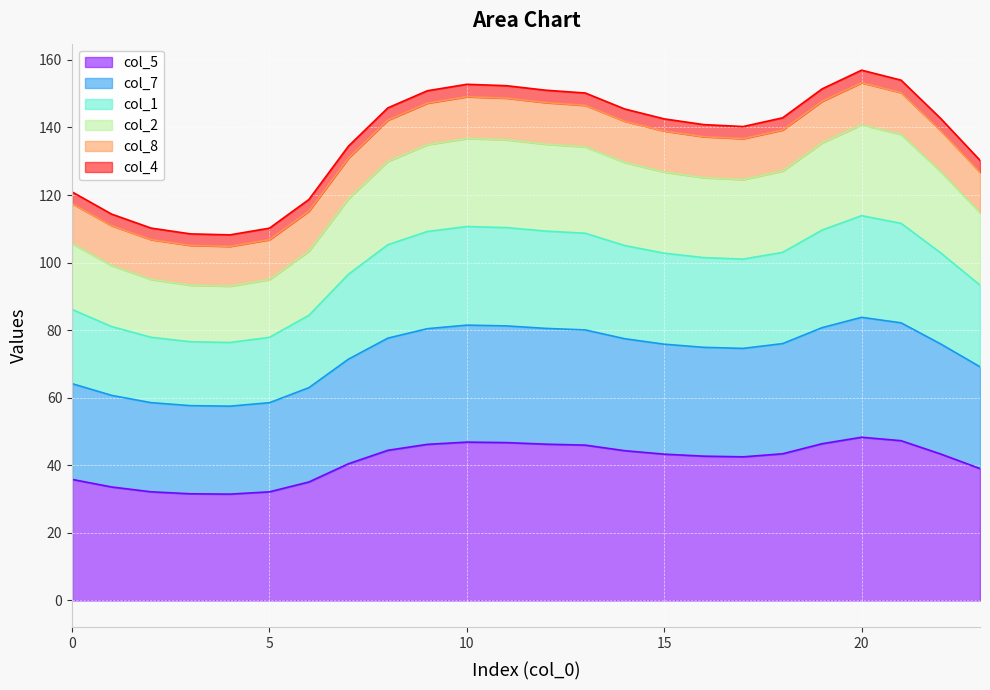

In col_8, how many points are higher than both neighbors (excluding endpoints)?

2